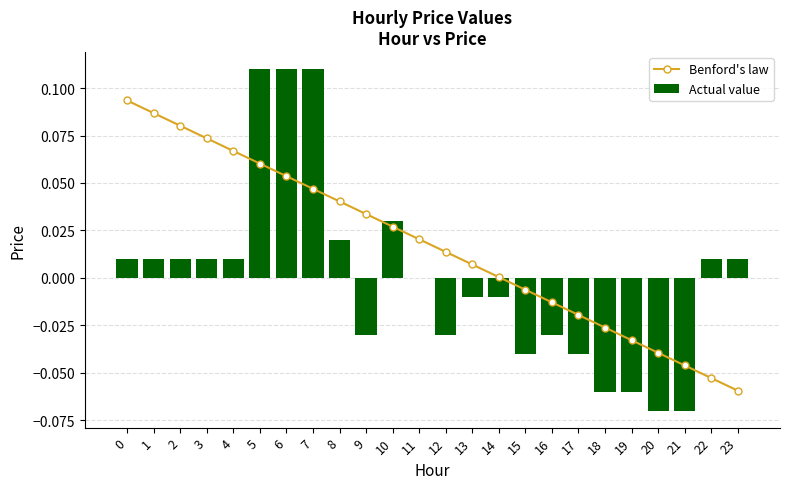

At how many categories does at least one series exceed 0?

17